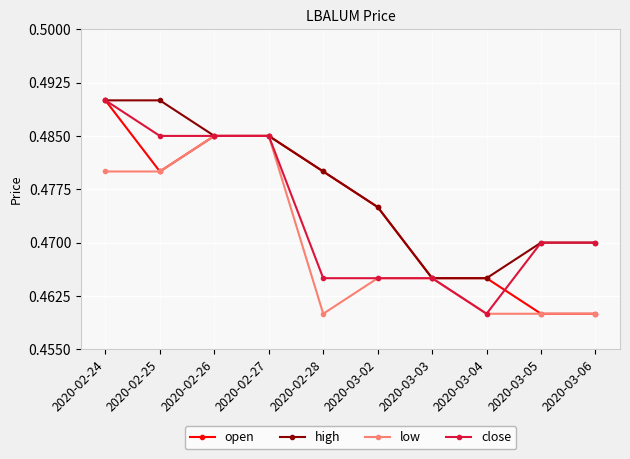

True or false: high has more than 2 points higher than both neighbors.

False